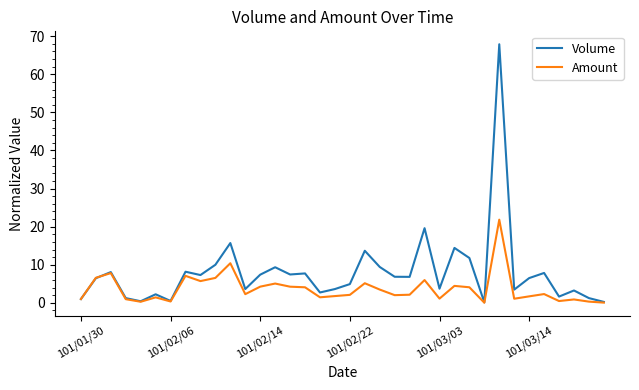

Rank the series by their maximum value, from lowest to highest.

Amount, Volume